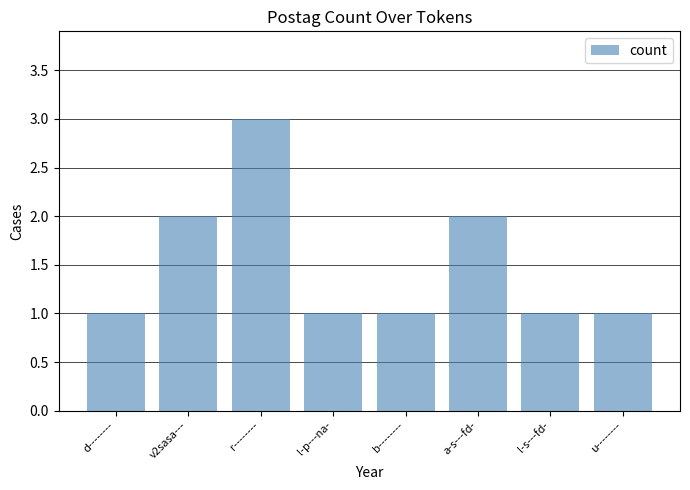

What is the maximum value shown in the chart?

3